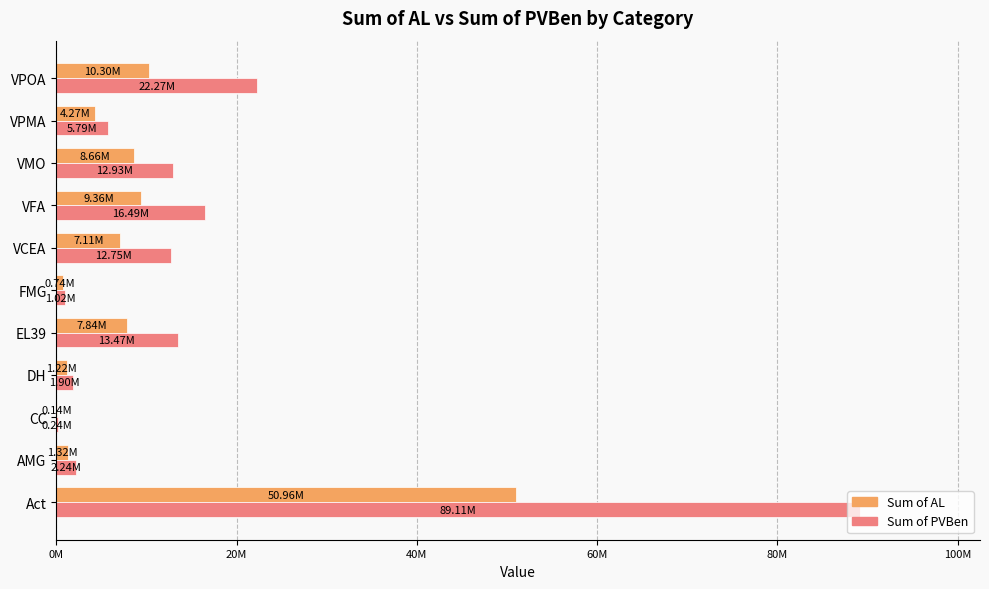

What are all the series names shown in the legend?

Sum of AL, Sum of PVBen